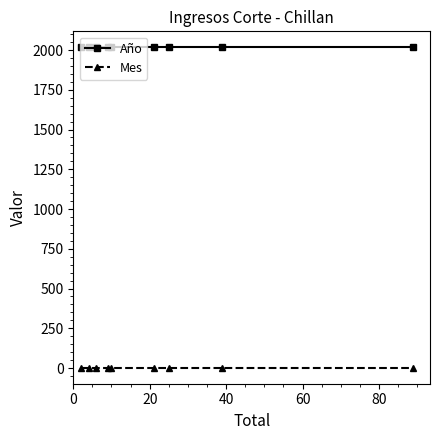

What is the maximum value for Año?

2017